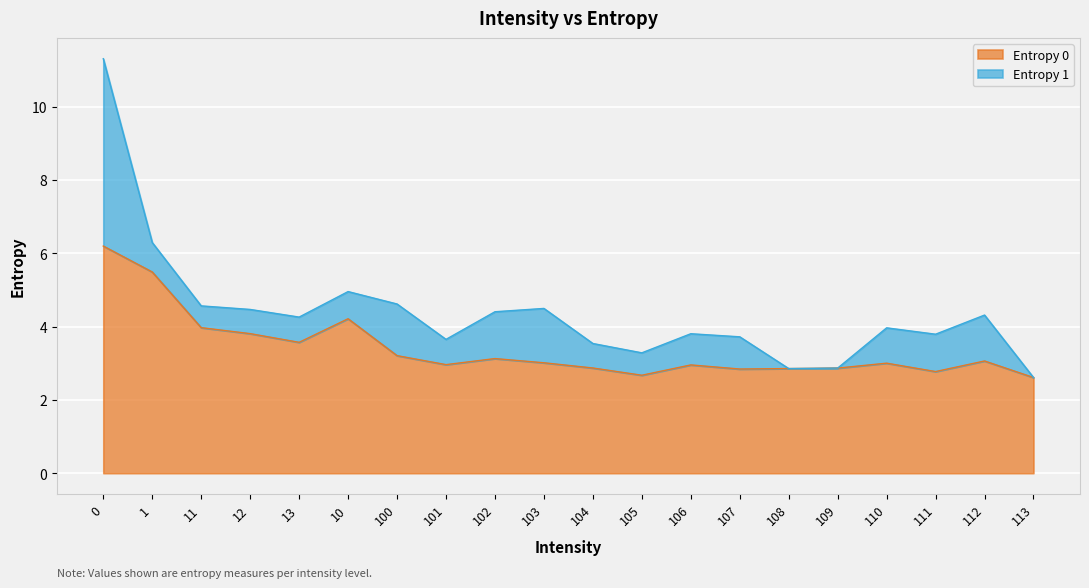

What is the value of the 14th point from the left?

2.8